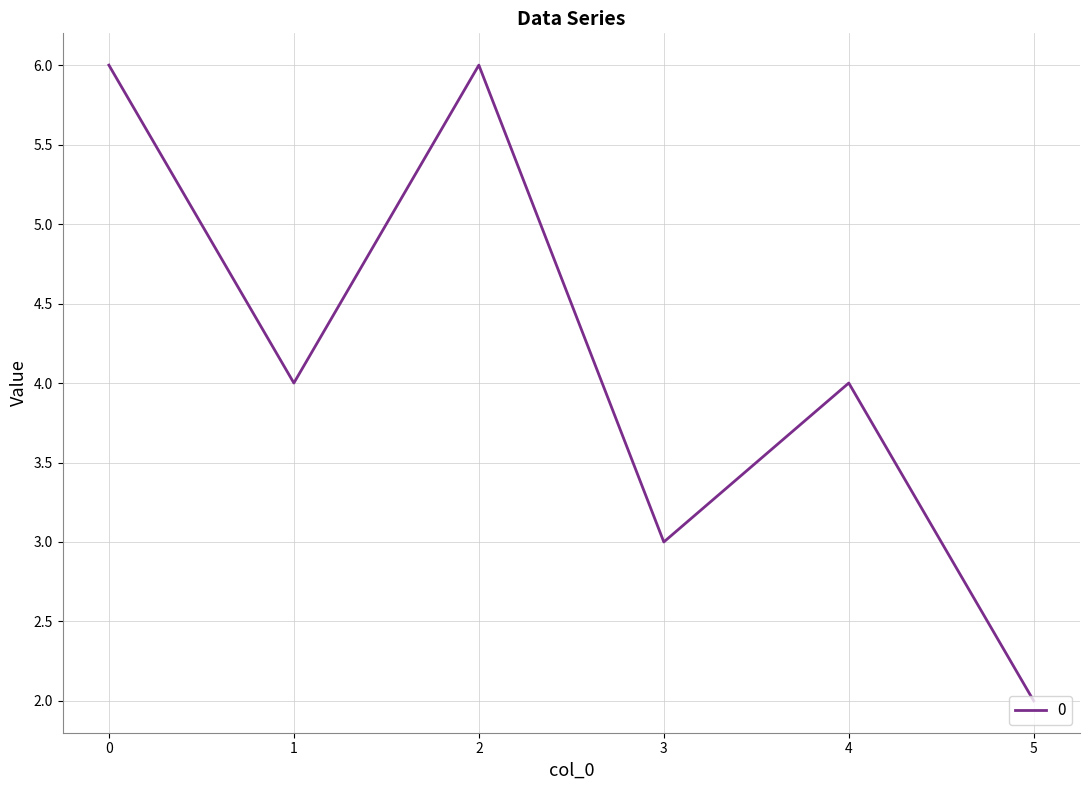

Reading right to left, list all the values displayed in this chart.

2	4	3	6	4	6